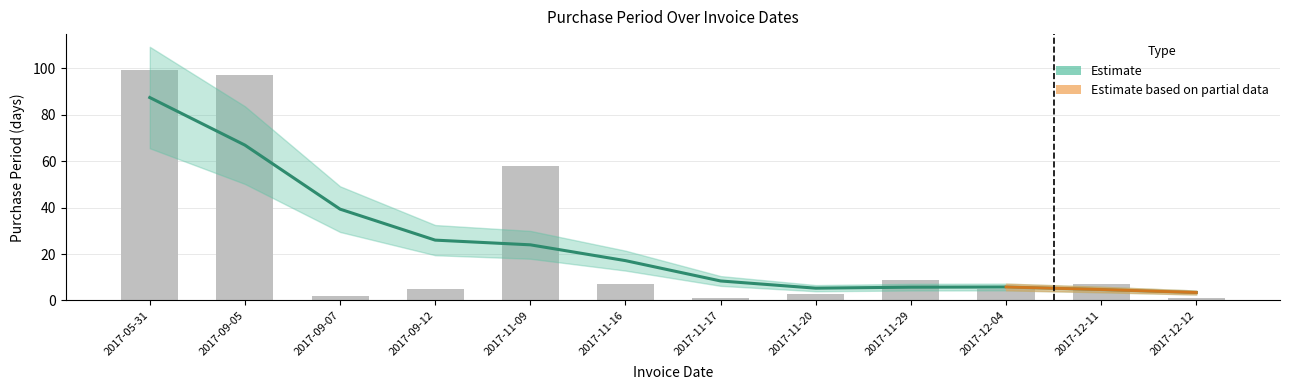

What is the label of the 7th bar from the right?

2017-11-16